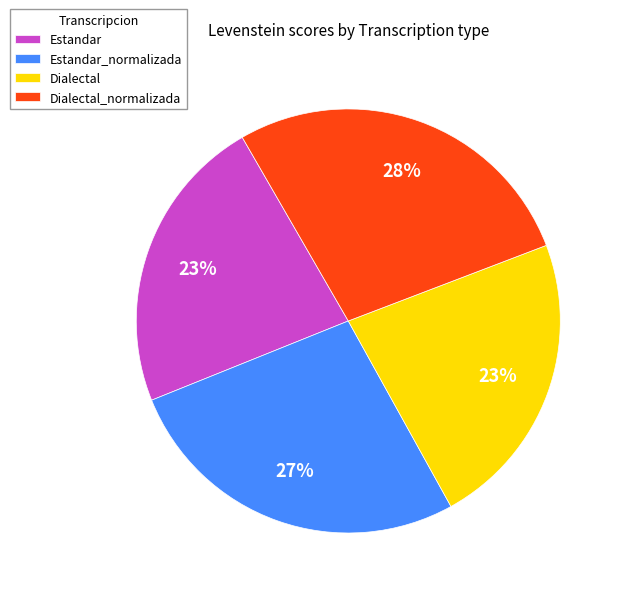

What is the ratio of the value at Dialectal_normalizada to the value at Dialectal?

1.2